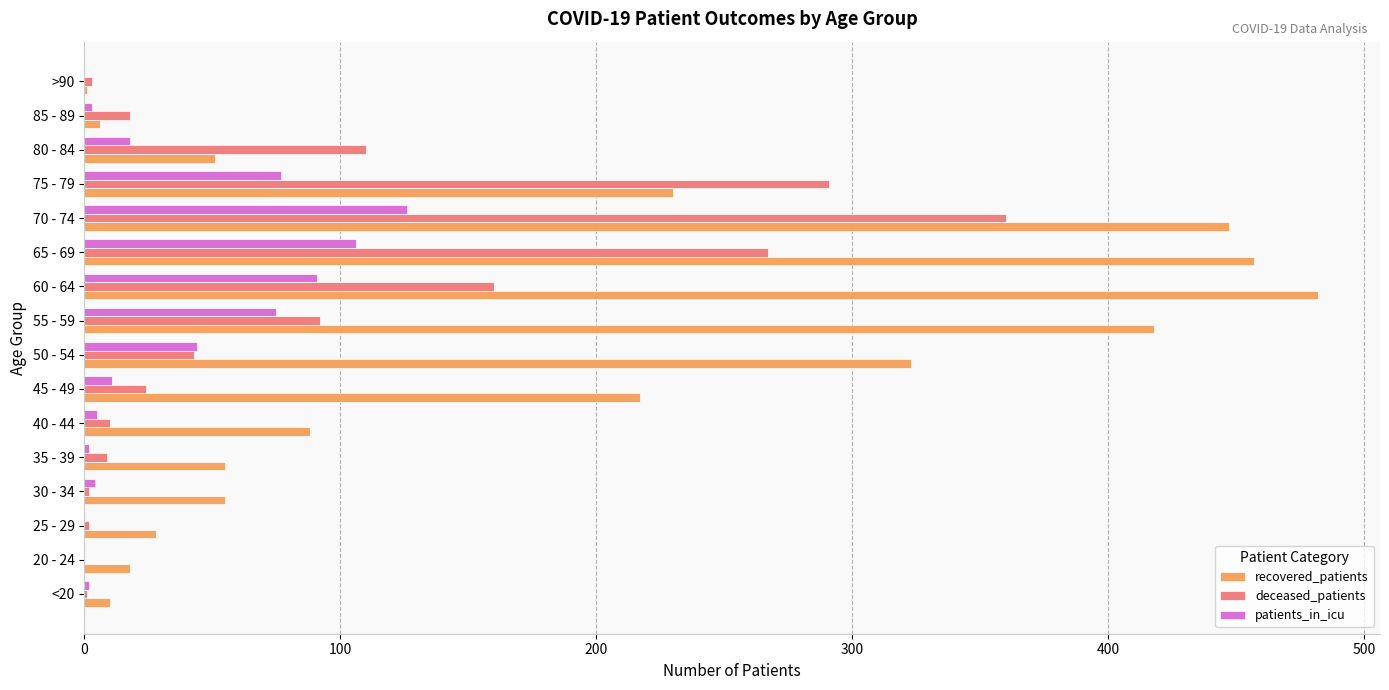

Where is deceased_patients nearest to the value 180?

60 - 64